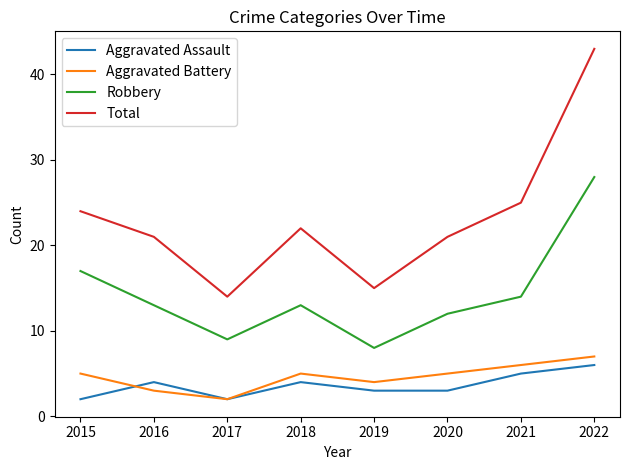

Where is Robbery nearest to the value 18?

2015